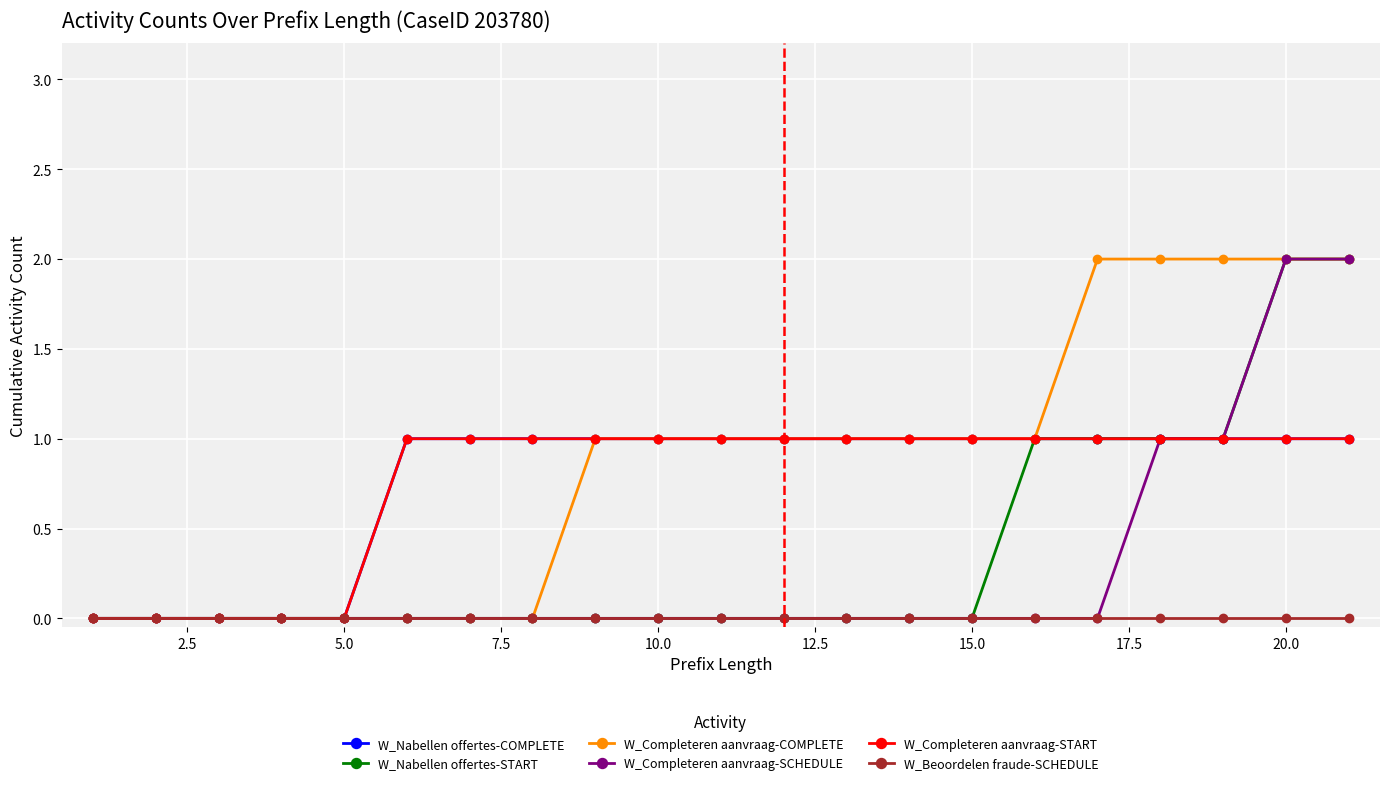

Is this an area chart (filled region under the line)?

No